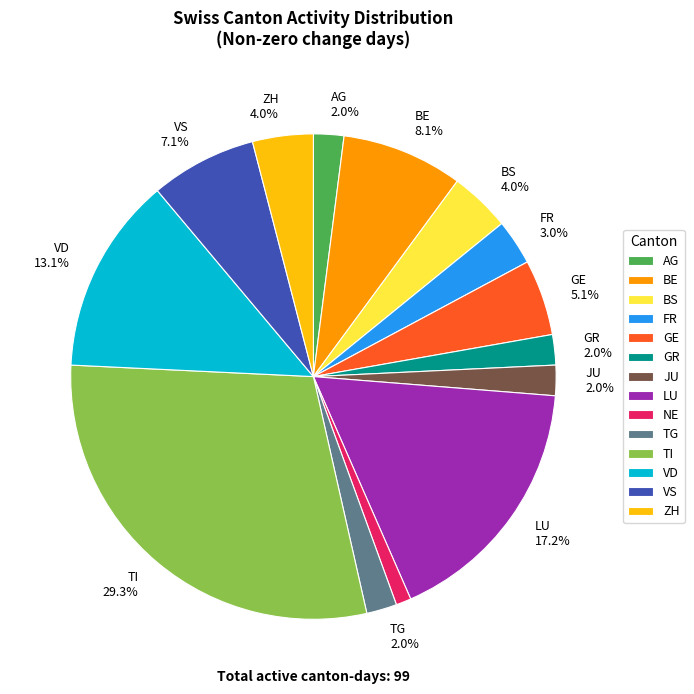

Is there any slice that represents more than half of the pie?

No